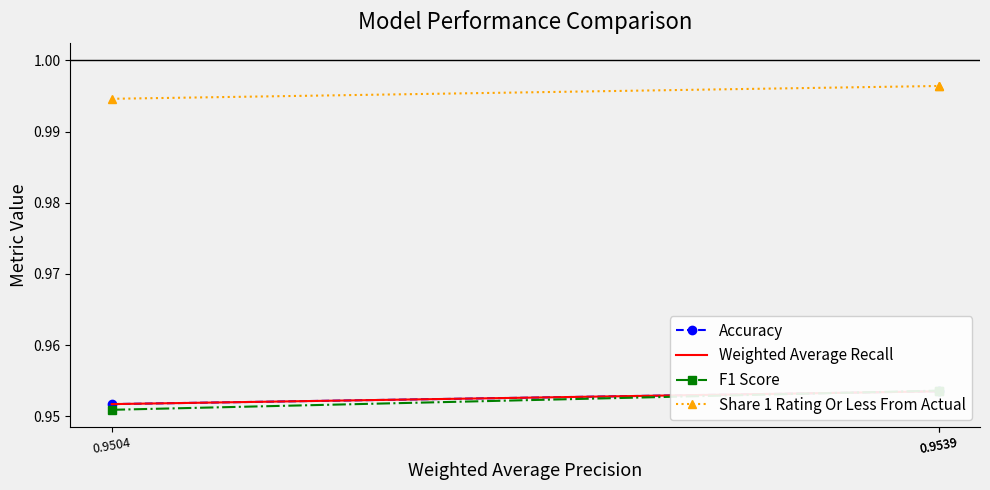

At which category does the chart reach its minimum across all series?

0.9504